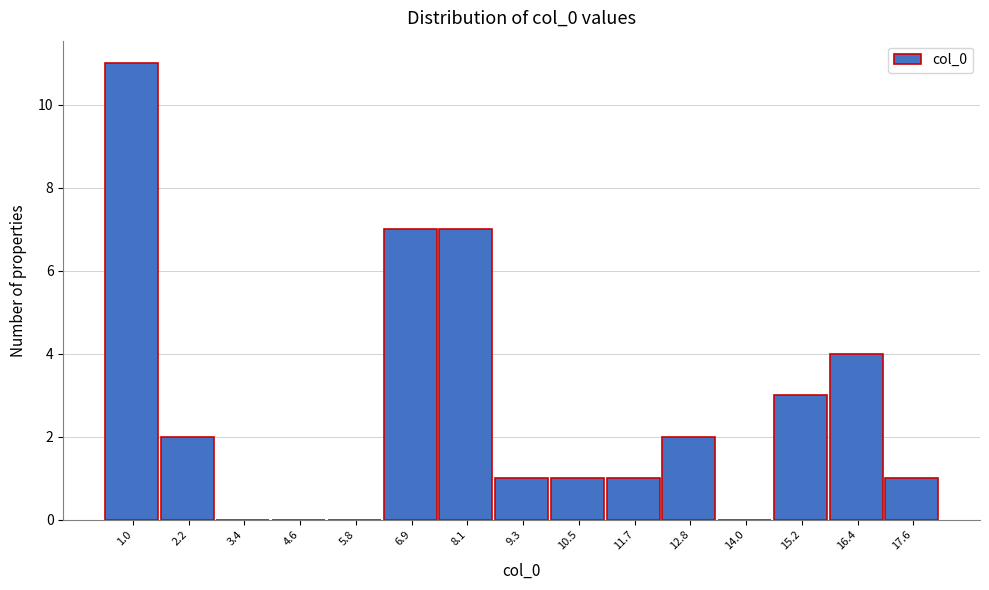

Reading left to right, extract all data points from this chart.

1.0=11	2.2=2	3.4=0	4.6=0	5.8=0	6.9=7	8.1=7	9.3=1	10.5=1	11.7=1	12.8=2	14.0=0	15.2=3	16.4=4	17.6=1